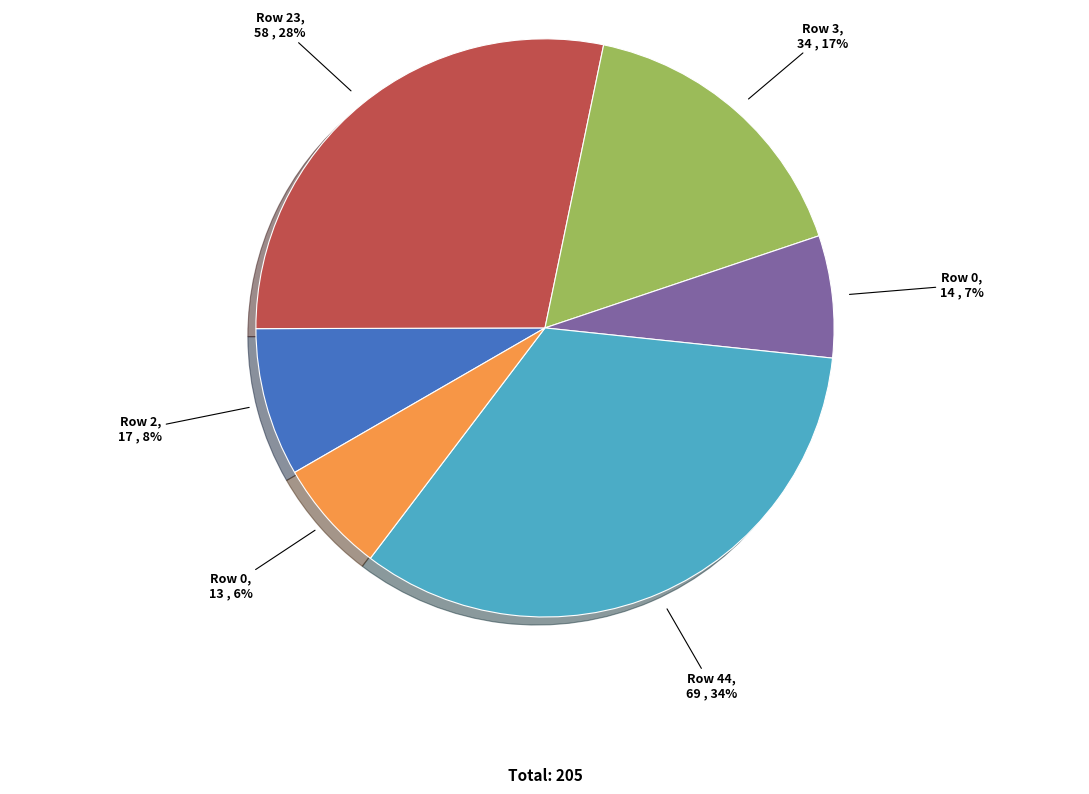

Is there a majority slice in this chart?

No